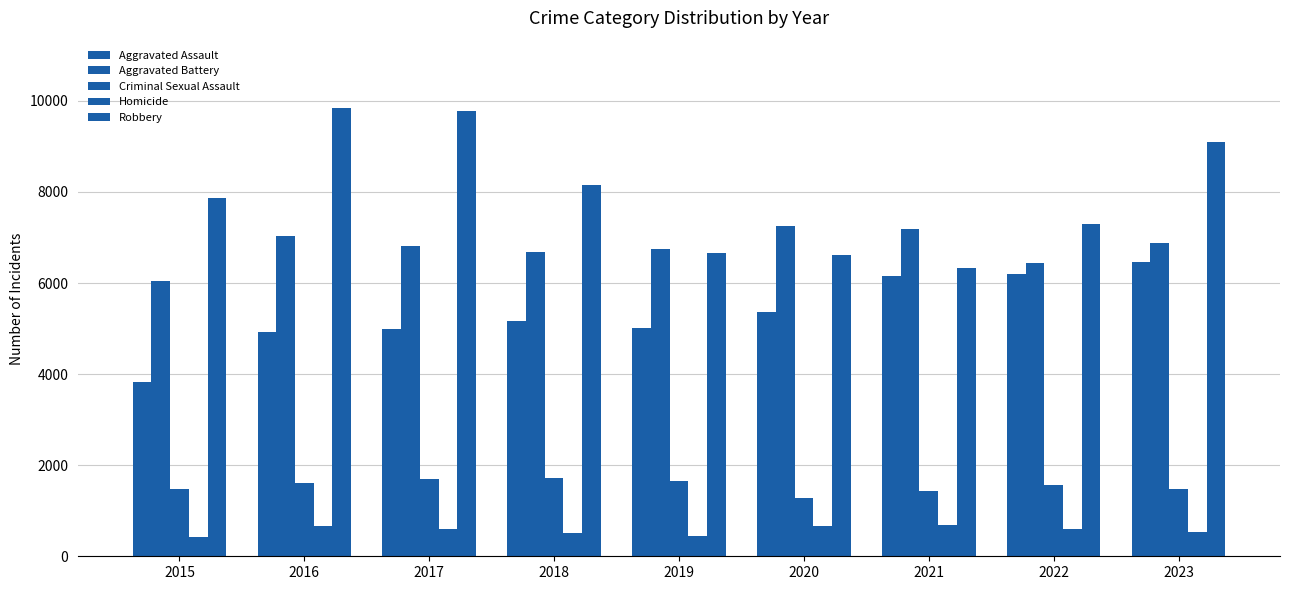

Which series has the largest total across all categories?

Robbery